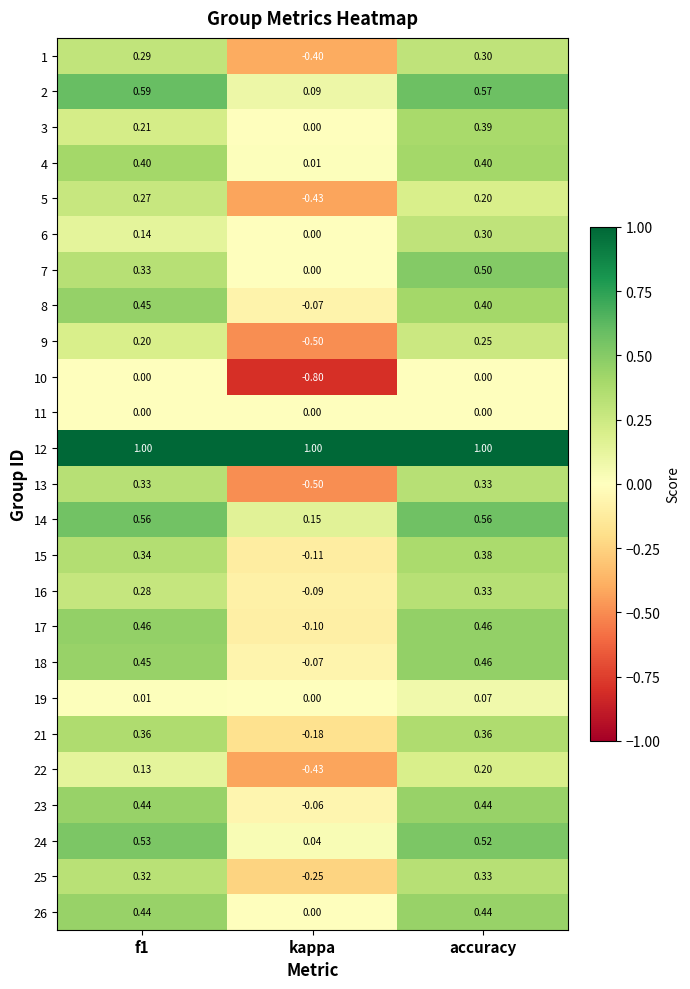

At which label is 3 closest to 0?

kappa